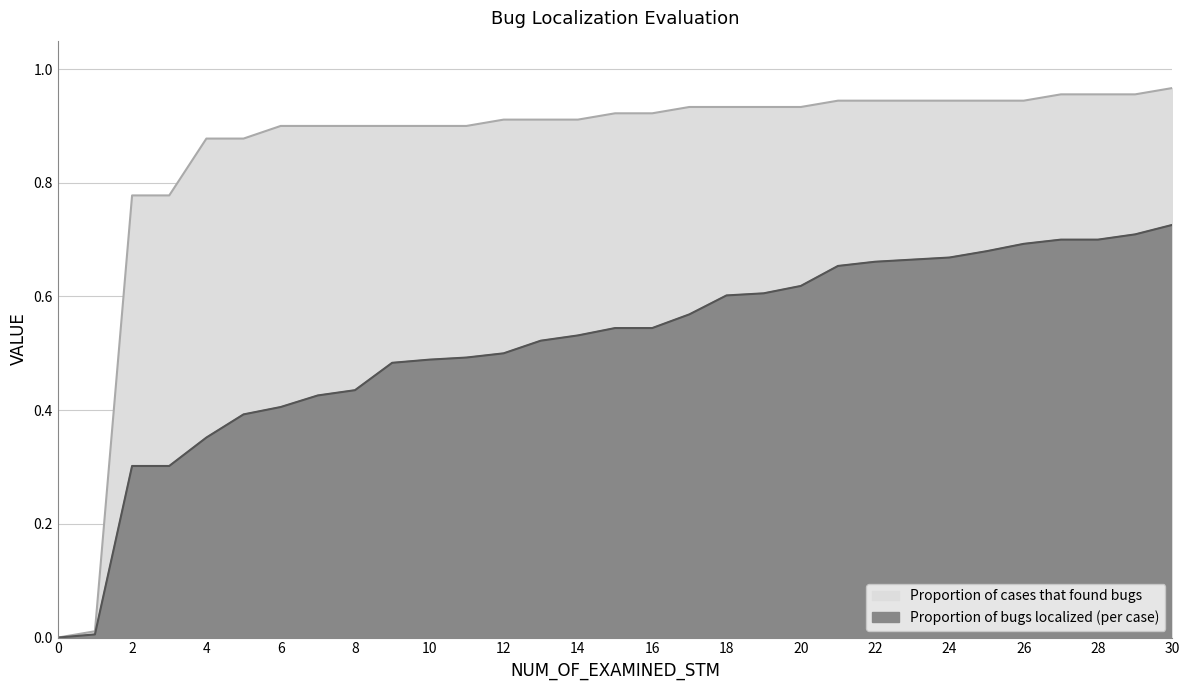

At how many categories does at least one series exceed 0?

30